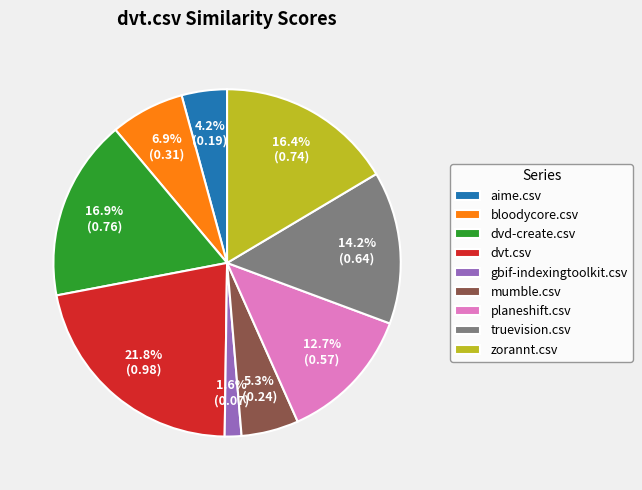

Is there a majority slice in this chart?

No